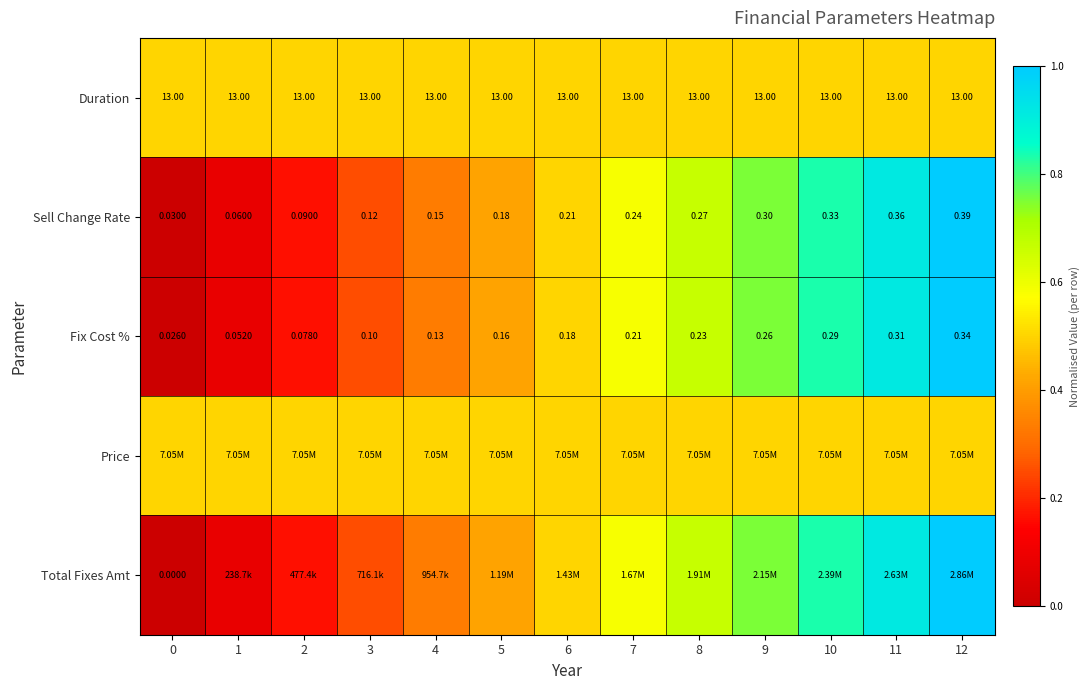

What is the difference between the highest and lowest values at 0?

0.5